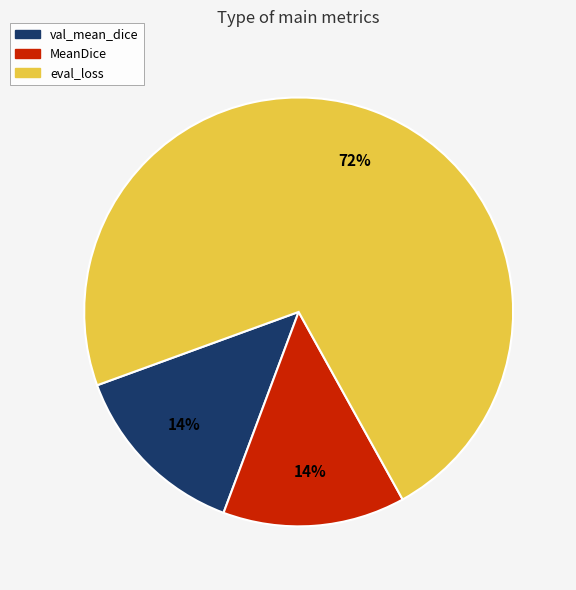

To the nearest percent, what is the combined percentage of val_mean_dice and eval_loss?

86%